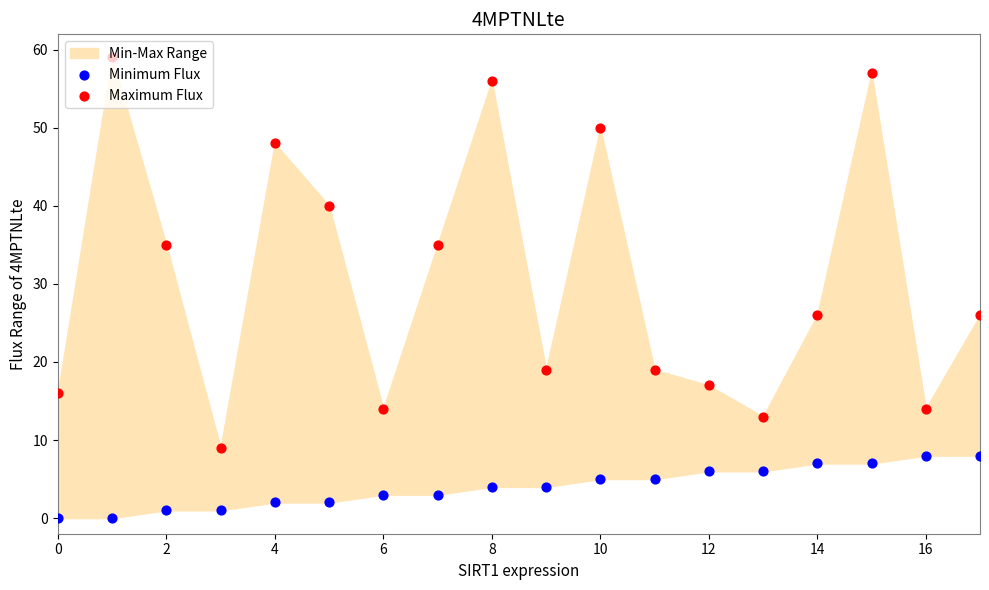

Which series contains the highest Y value?

Maximum Flux